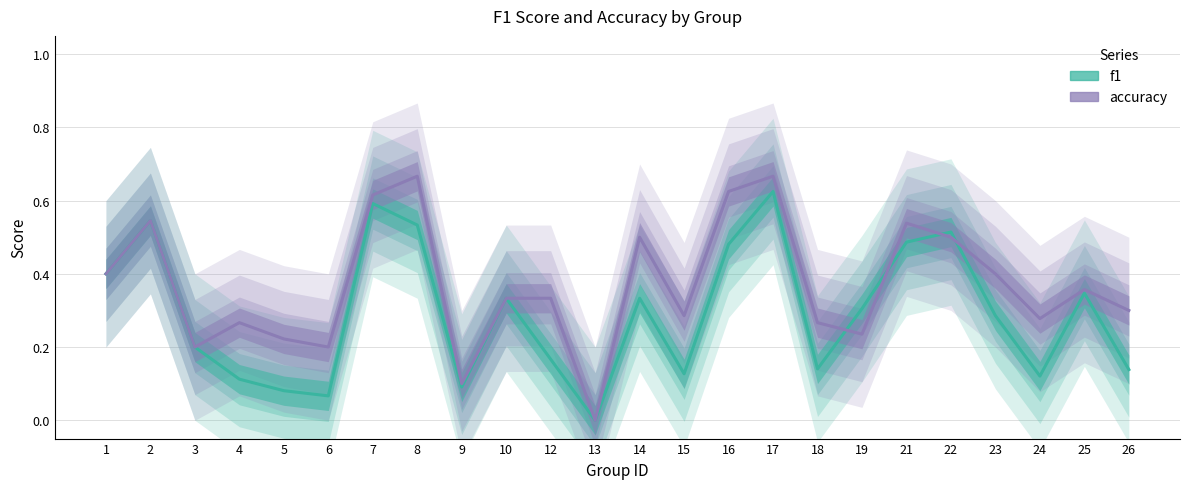

True or false: f1 has more than 2 points higher than both neighbors.

True